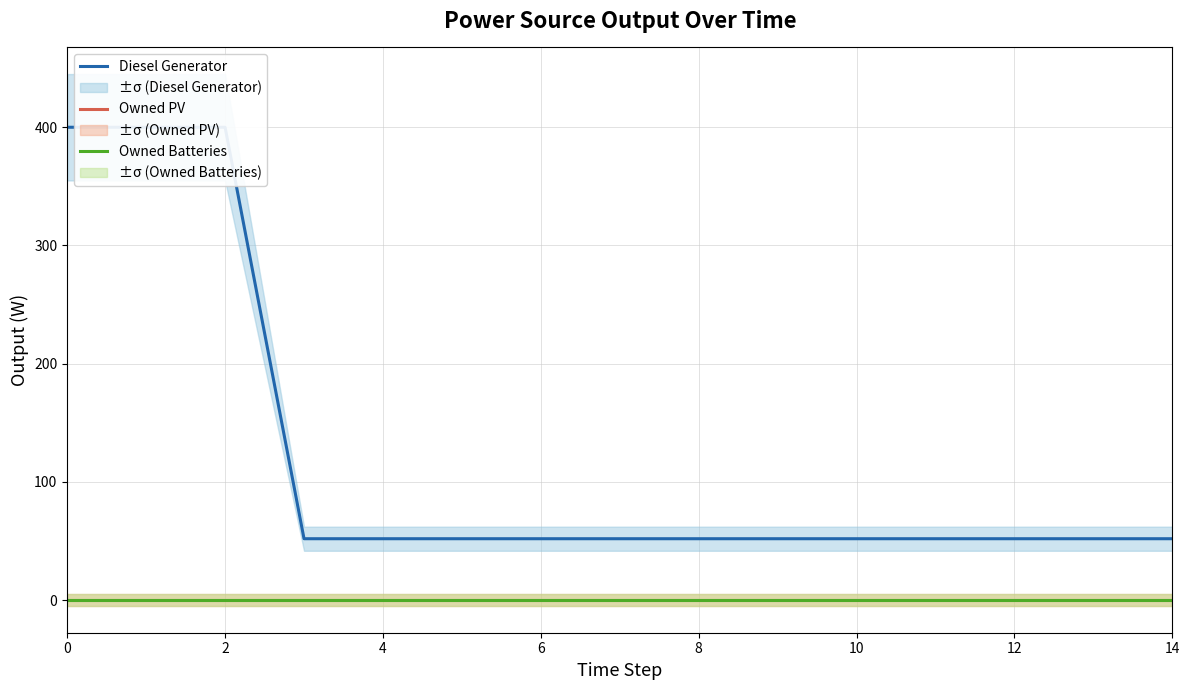

Between 14 and 14, which is larger?

14